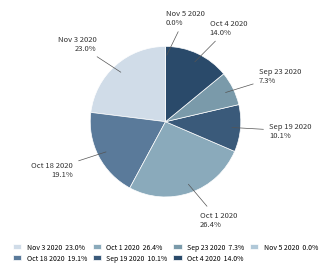

To the nearest percent, what is the difference between the Nov 3 2020 and Oct 4 2020 slice percentages?

9%